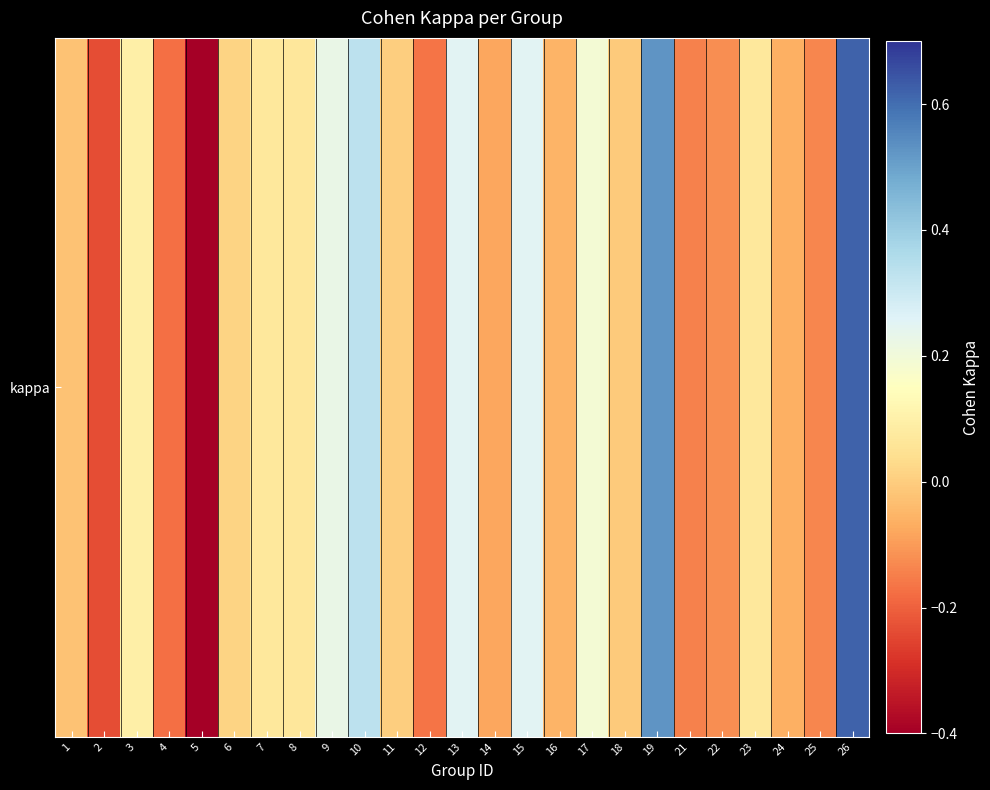

What is the difference between the maximum and minimum values?

1.0